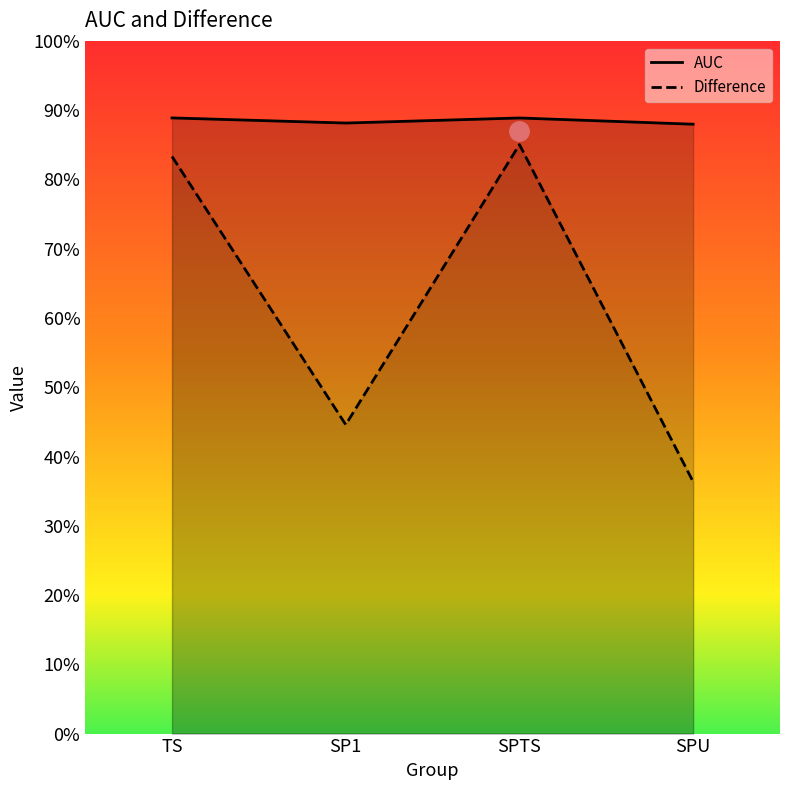

What are all the series names shown in the legend?

AUC, Difference